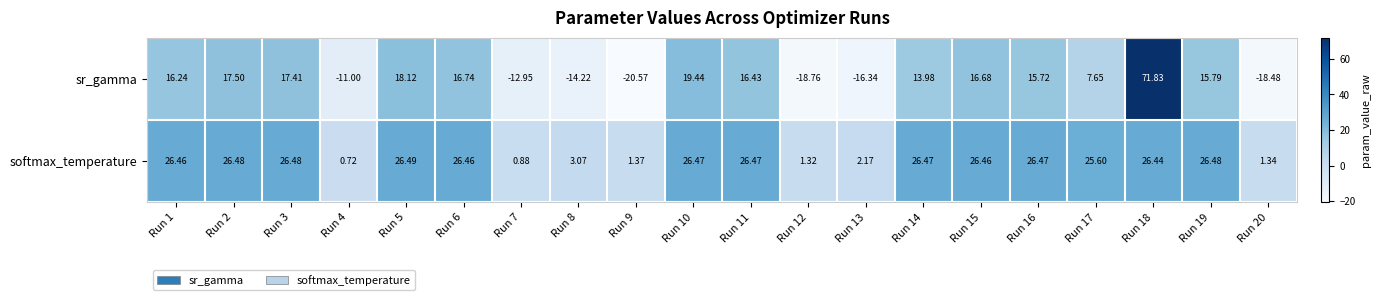

Is the value of softmax_temperature at Run 12 greater than the value of sr_gamma at Run 15?

No